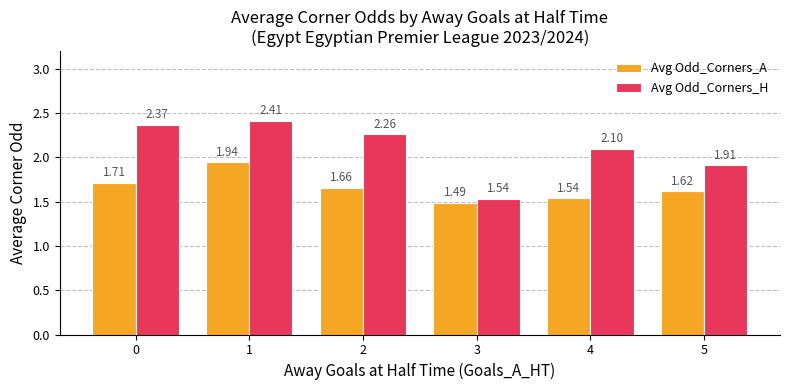

Which category has the lowest value in the Avg Odd_Corners_H series?

3